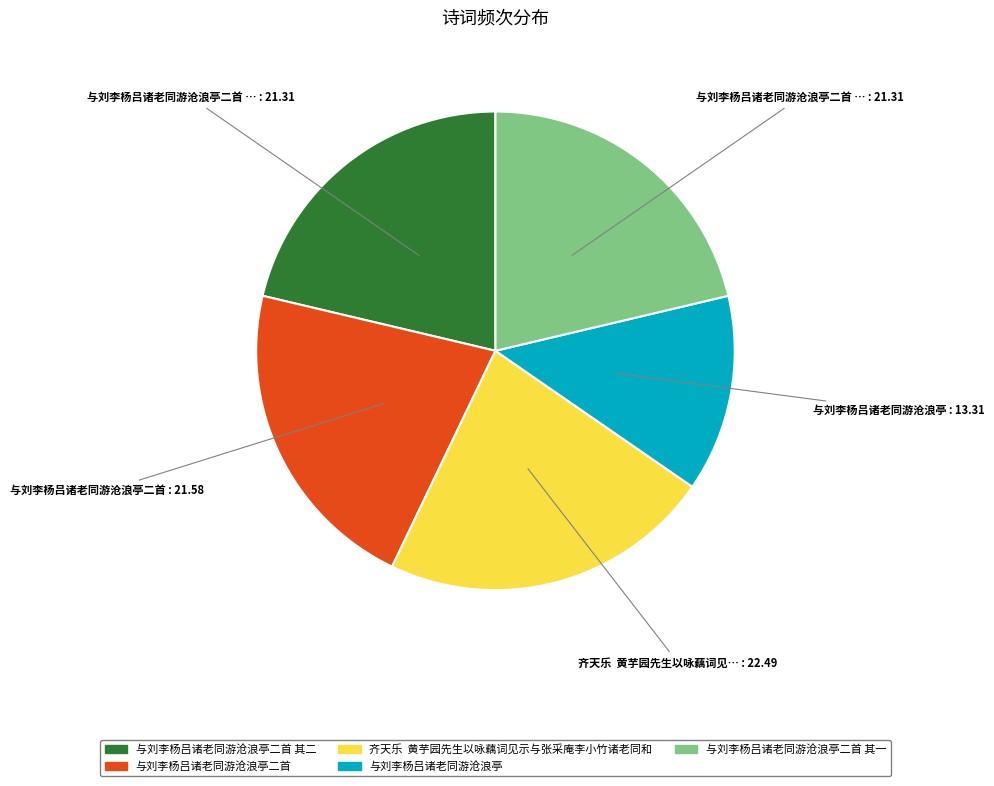

Does any single category account for the majority?

No